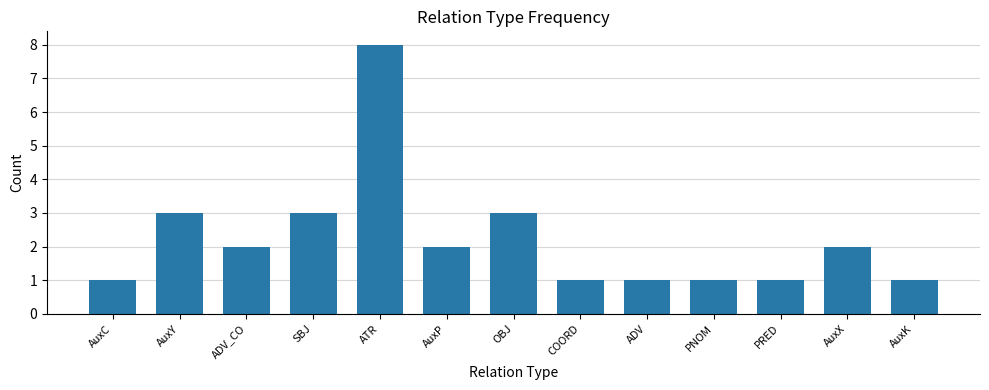

True or false: the data shows 5 at SBJ.

False